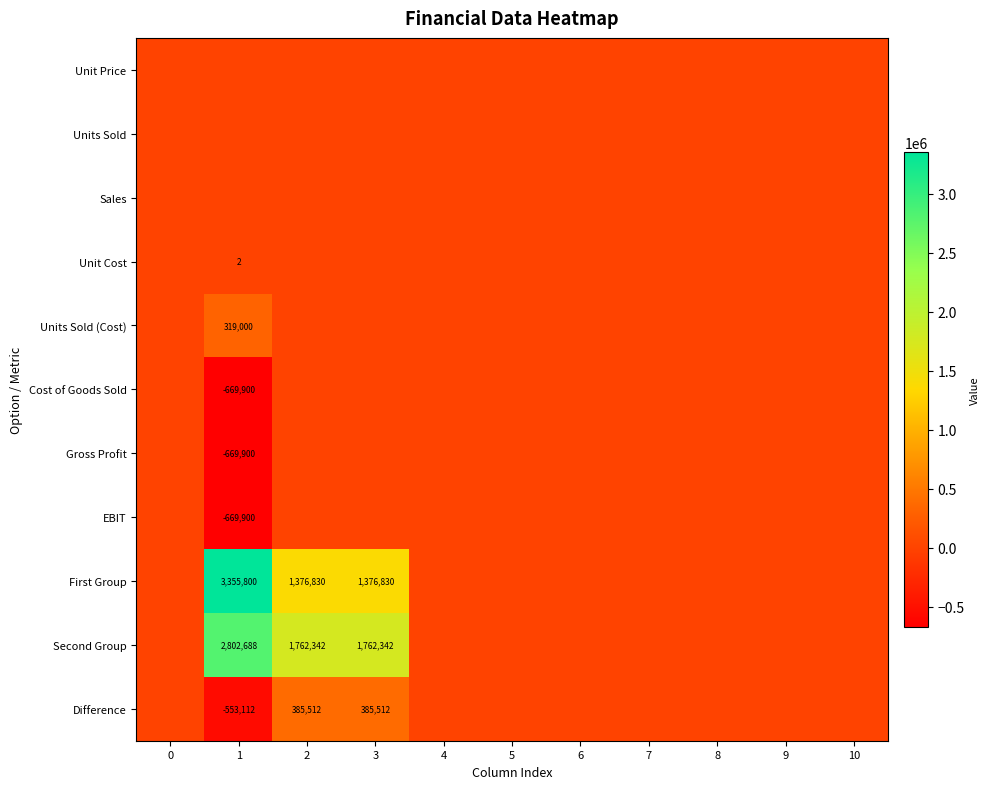

Which series has the largest range (max minus min)?

First Group